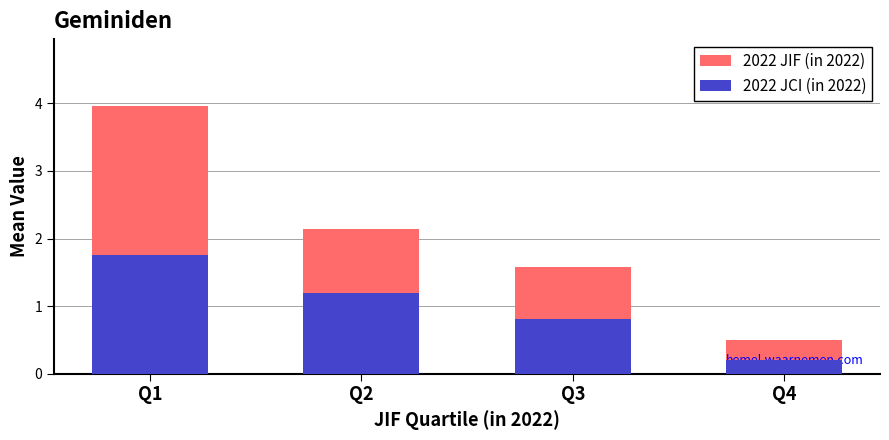

Reading left to right, what are all the values shown in this chart?

2022 JIF (in 2022): 4.0	2.1	1.6	0.5
2022 JCI (in 2022): 1.8	1.2	0.8	0.2